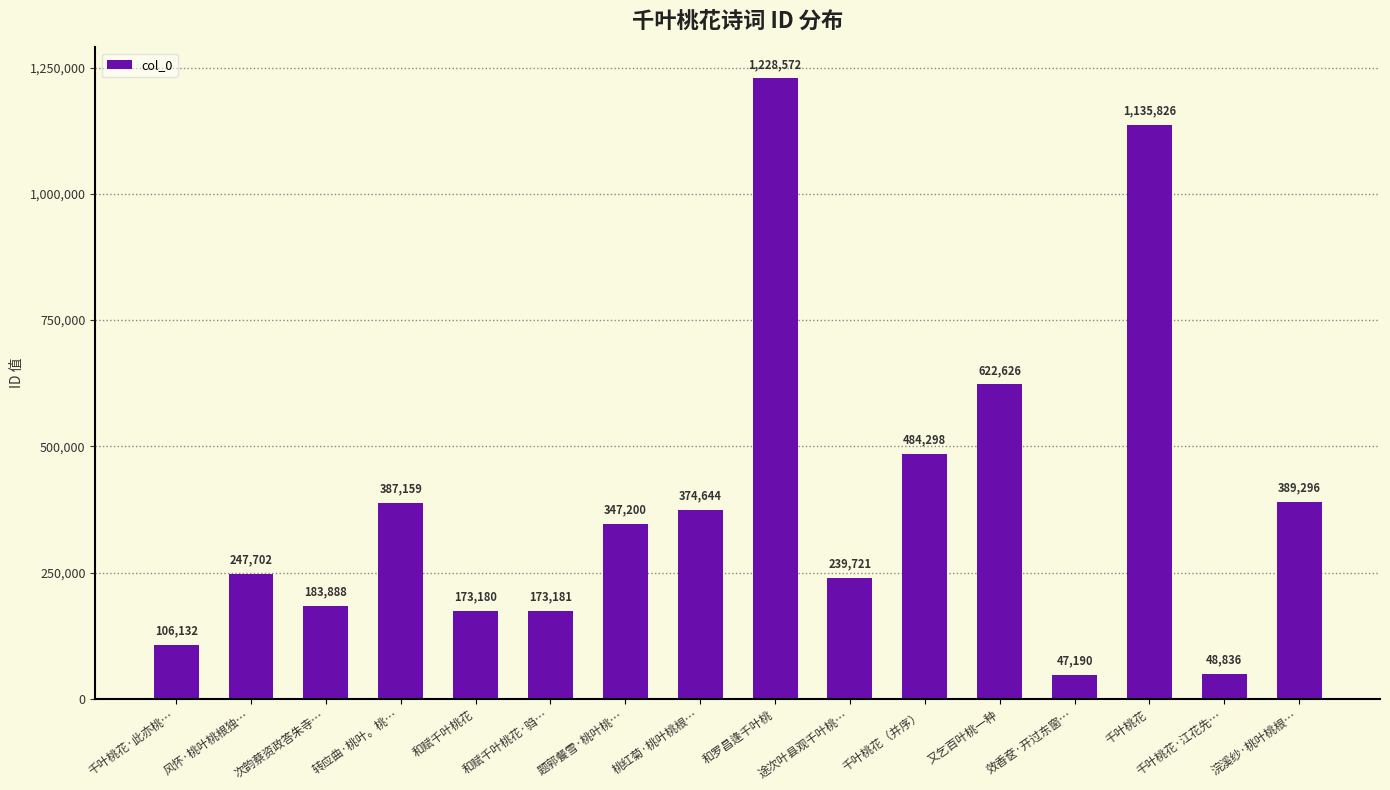

True or false: the data shows 173180 at 和赋千叶桃花.

True